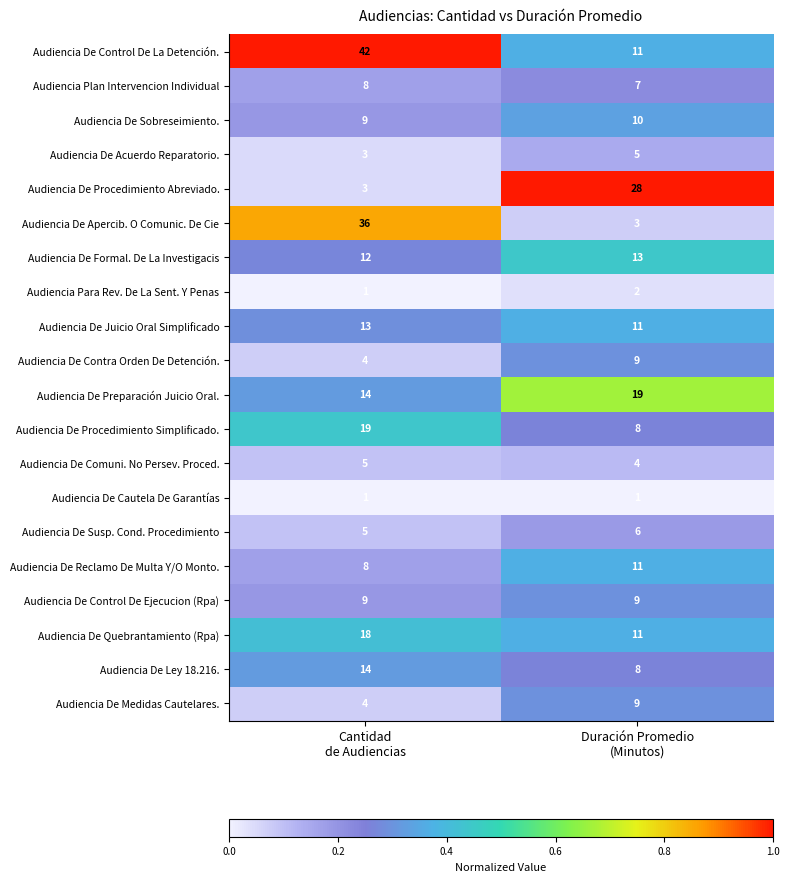

What is the minimum value for Audiencia De Procedimiento Abreviado.?

3